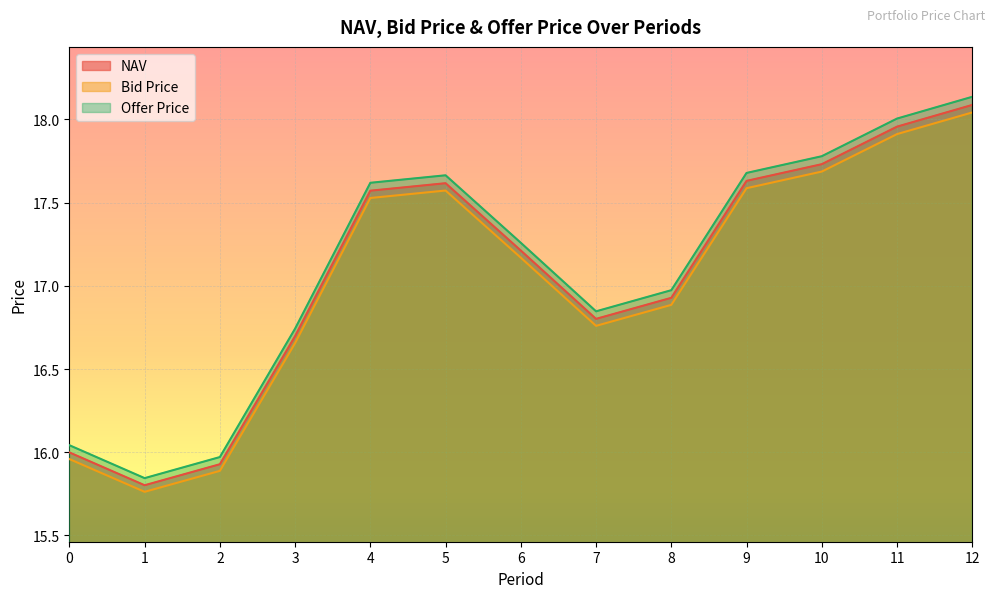

Which series has the largest total across all categories?

Offer Price